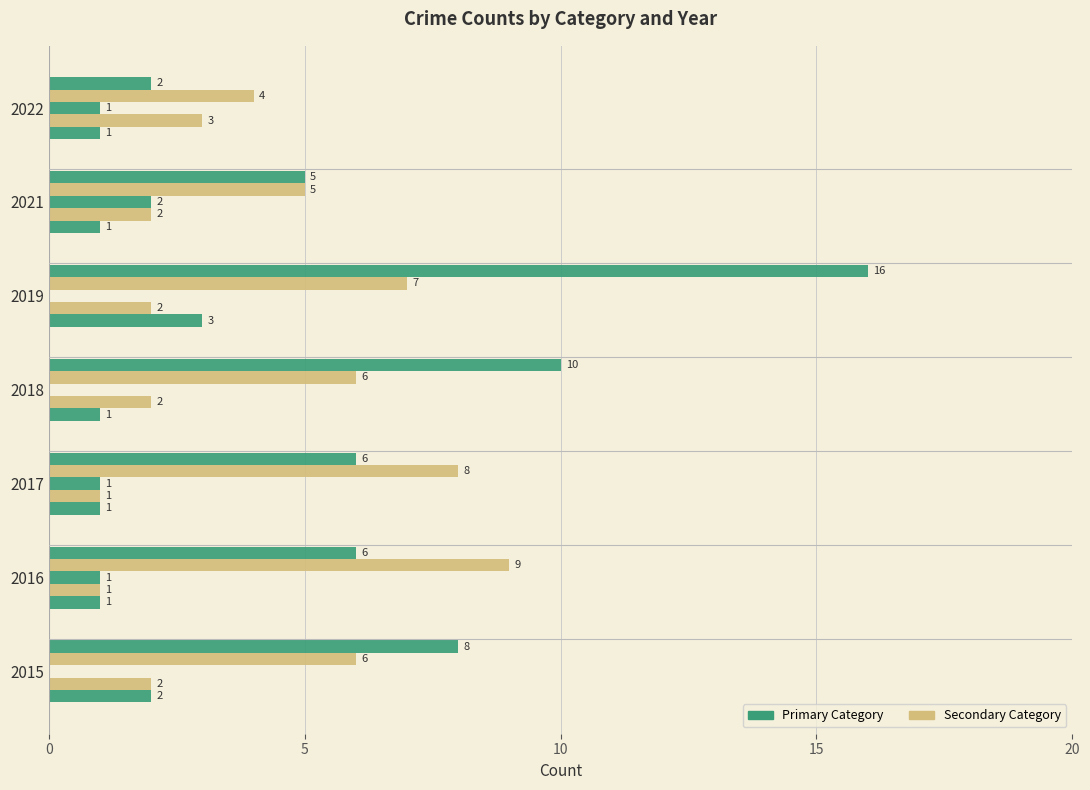

How many distinct data groups are displayed?

5